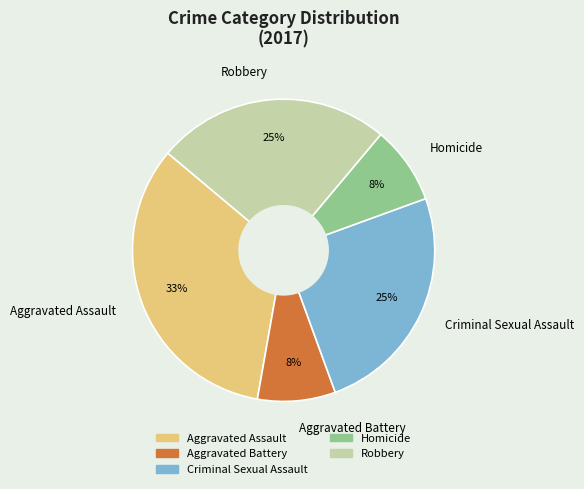

Combined, do Homicide and Aggravated Assault account for over 50%?

No